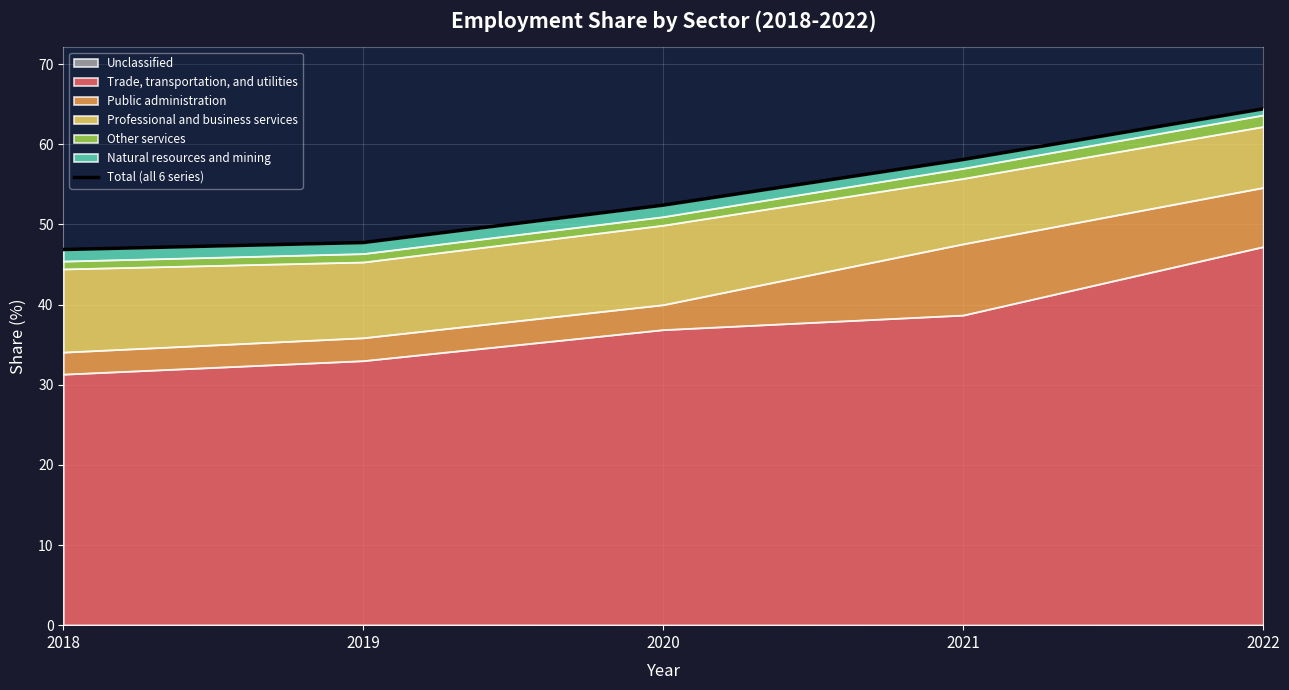

At which label does the data first exceed 52?

2020